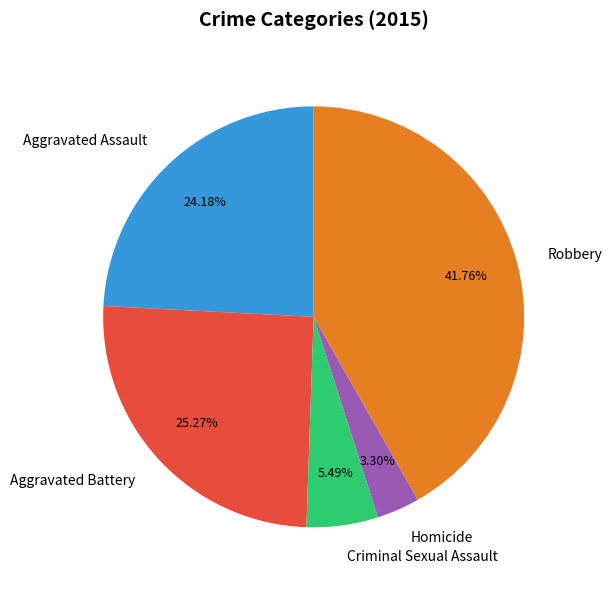

Does any single category account for the majority?

No